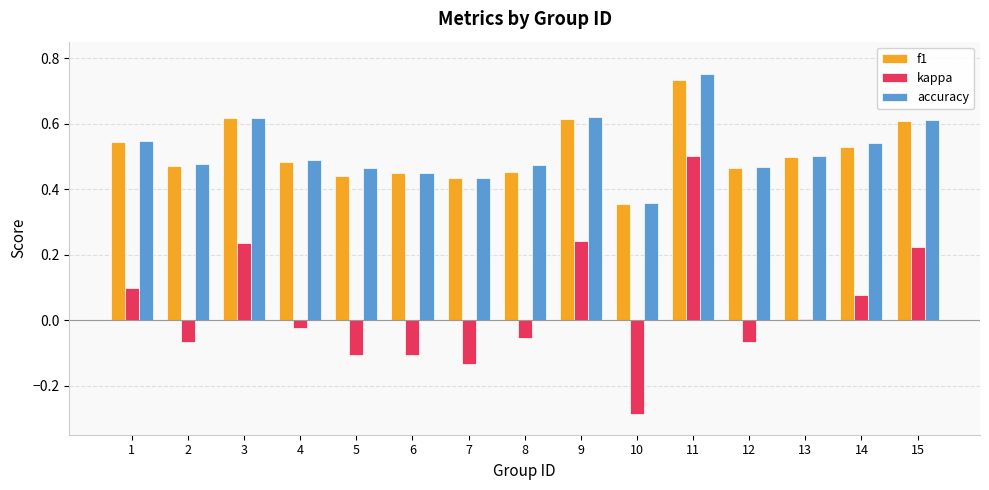

Is it true that accuracy equals 0.2 at 14?

False